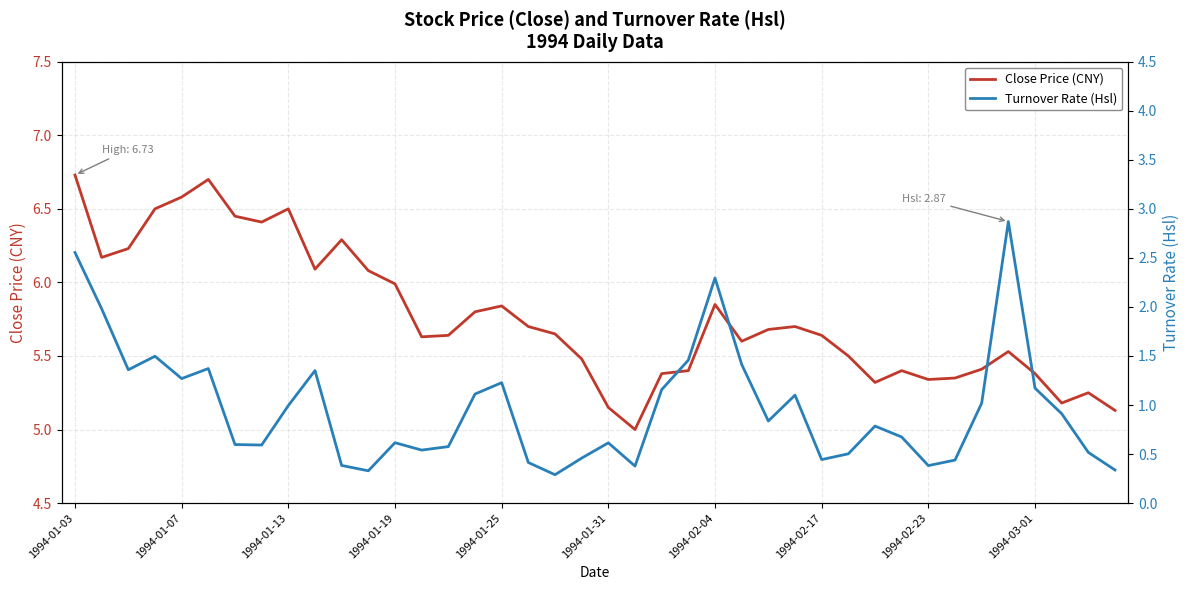

Does the chart have visible grid lines?

Yes